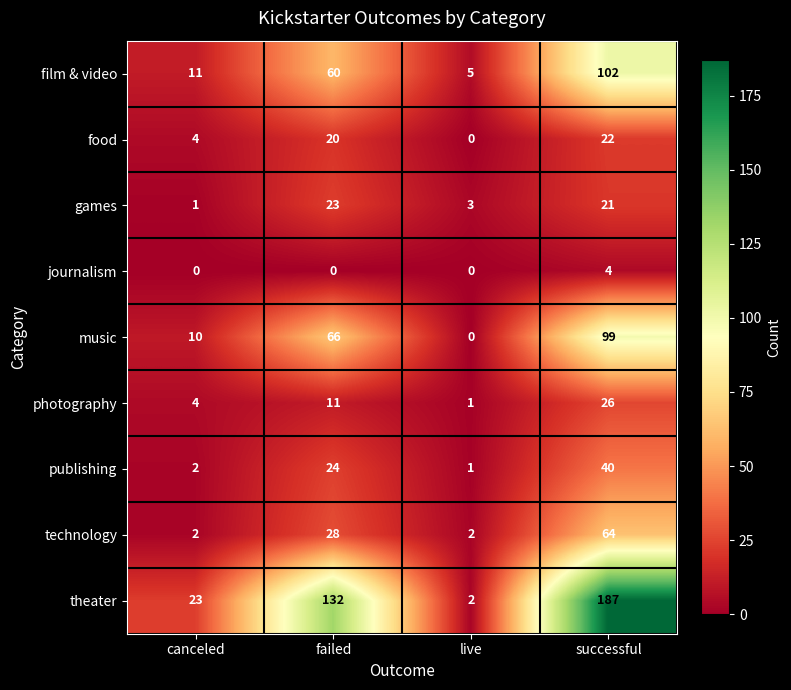

Rank the series by their maximum value, from lowest to highest.

journalism, food, games, photography, publishing, technology, music, film & video, theater